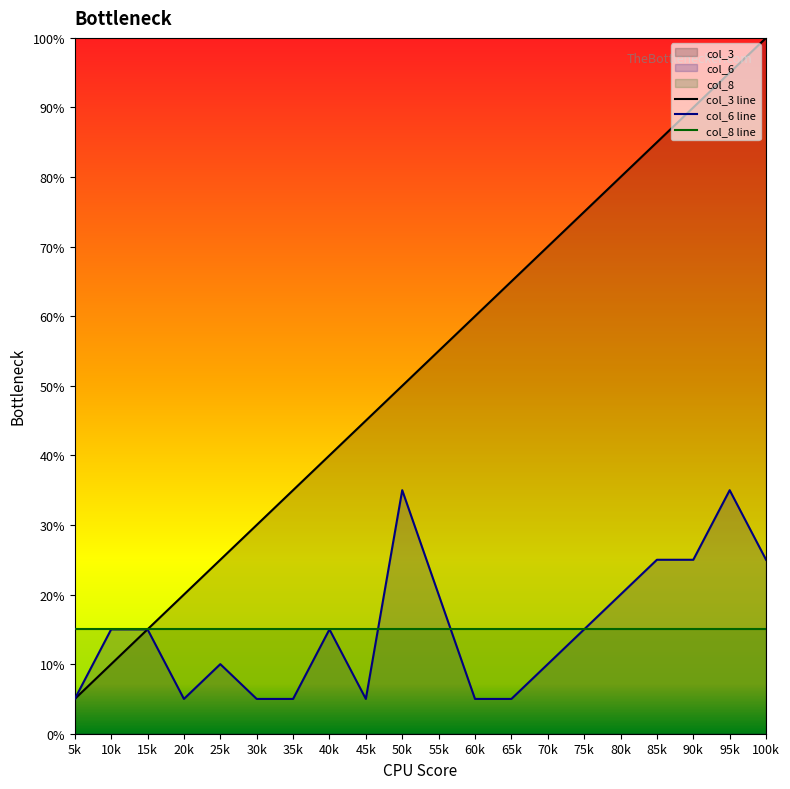

Which series changed the most between 15k and 85k?

col_3 line